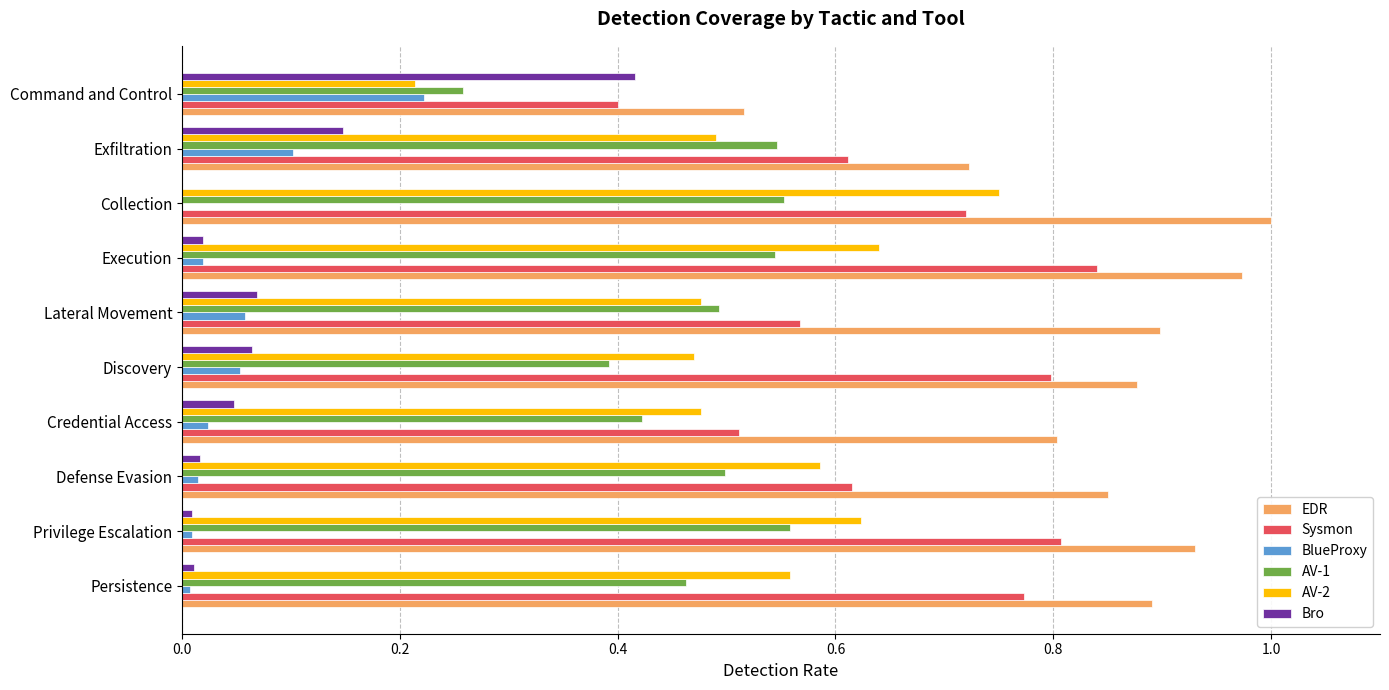

At which category does the chart reach its peak across all series?

Collection